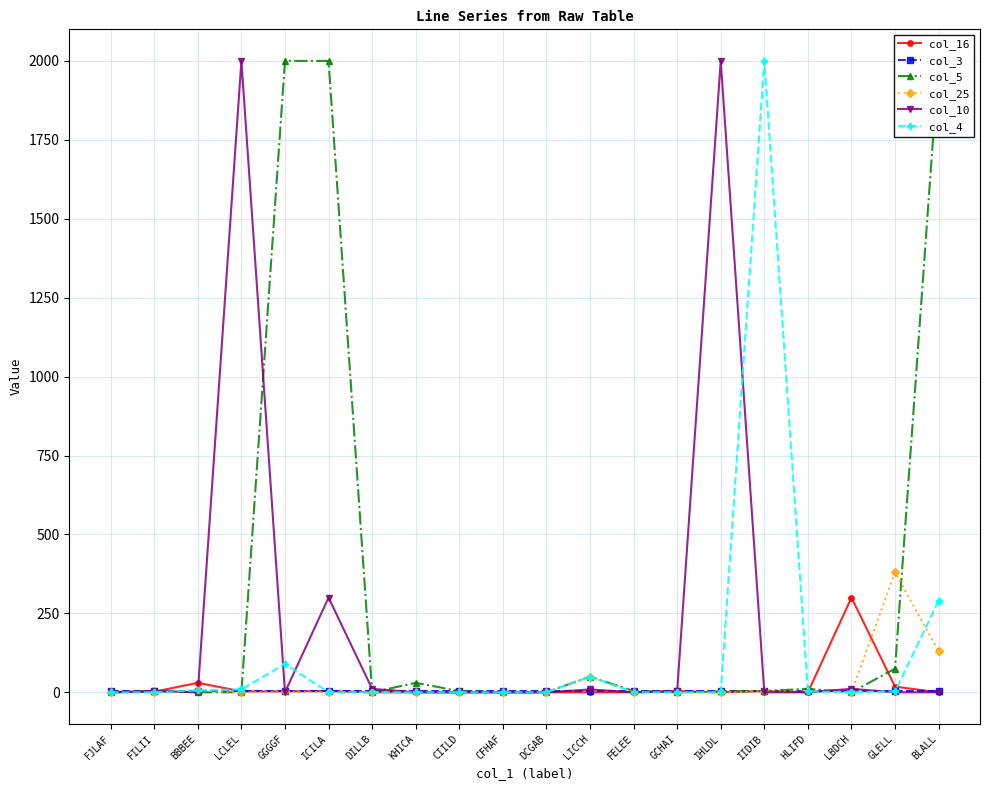

Reading left to right, transcribe all the data shown in this chart.

col_16: 0	2	30	3	3	4	0	0	0	0	0	0	0	4	0	4	0	300	18	0
col_3: 5	5	5	5	5	5	5	5	5	5	5	5	5	5	5	5	5	5	5	5
col_5: 0	4	0	0	2000	2000	0	30	4	0	0	50	4	0	3	4	11	0	75	2000
col_25: 0	0	6	0	3	0	0	0	0	0	0	50	0	0	0	4	3	0	380	130
col_10: 0	4	0	2000	0	300	11	0	0	0	0	9	0	3	2000	0	0	11	0	0
col_4: 0	0	6	9	90	0	0	0	0	0	0	50	0	0	0	2000	3	0	3	290